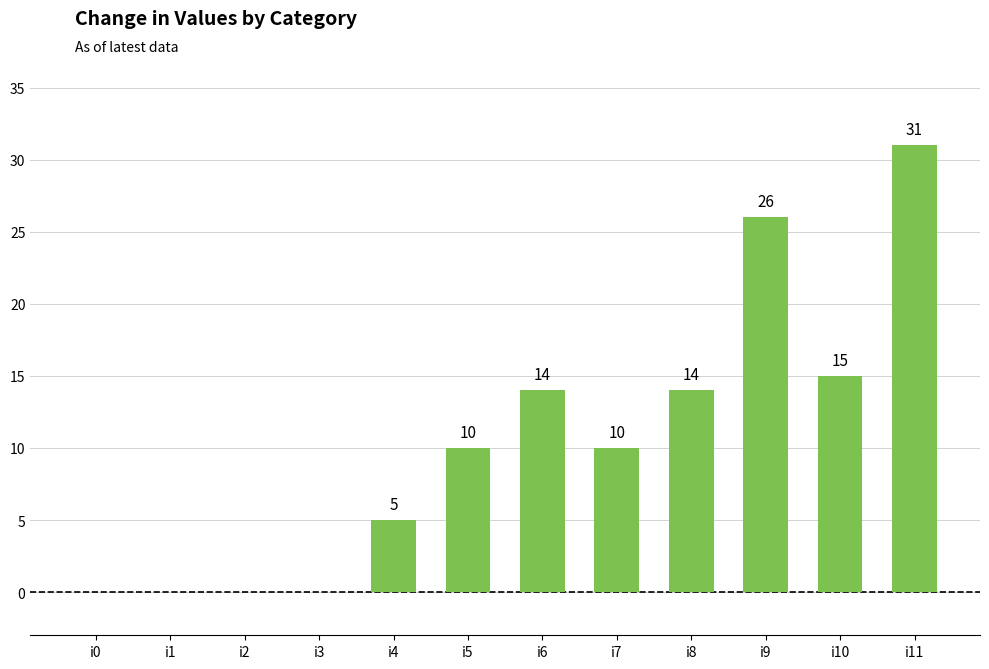

What is the change in value from i2 to i6?

+14